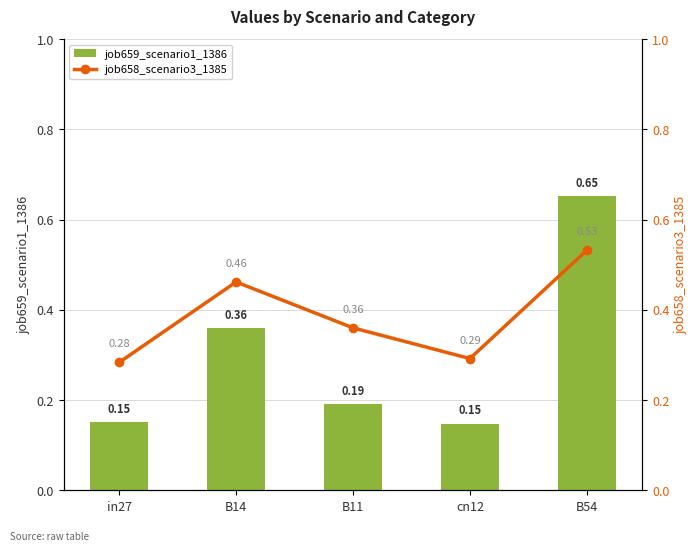

What is the highest value of the job659_scenario1_1386 series?

0.7